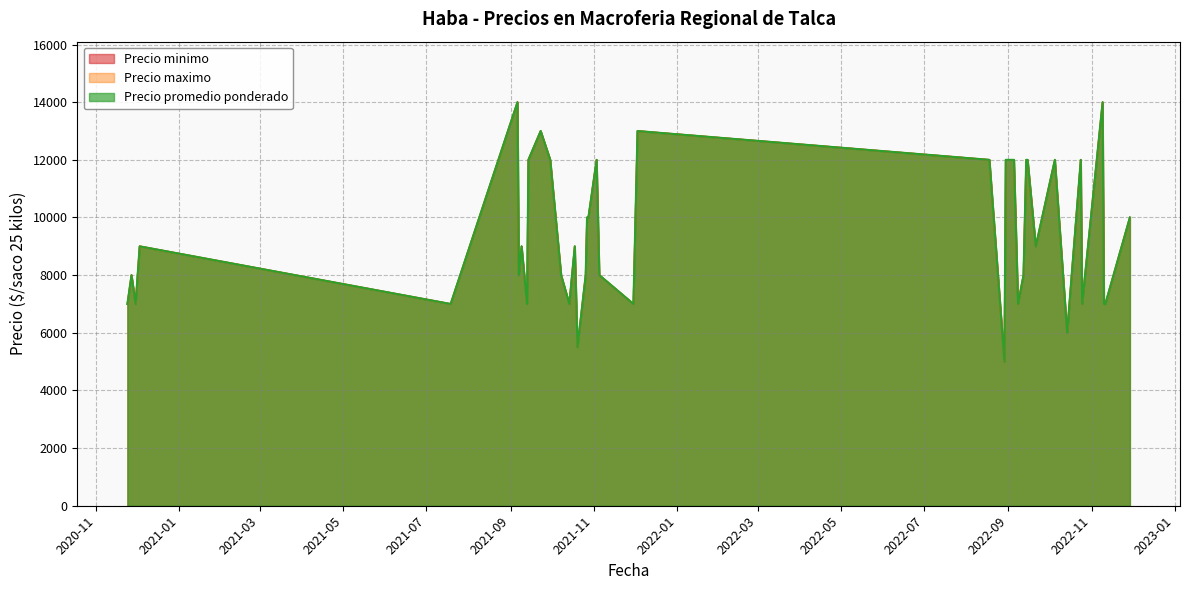

Reading left to right, transcribe all the data shown in this chart.

Precio minimo: 7000	8000	7000	9000	7000	14000	8000	9000	7000	12000	13000	12000	8000	7000	9000	5500	8000	10000	10000	12000	8000	7000	13000	12000	5000	12000	12000	7000	8000	12000	12000	9000	12000	6000	12000	7000	14000	7000	7000	10000
Precio maximo: 7000	8000	7000	9000	7000	14000	8000	9000	7000	12000	13000	12000	8000	7000	9000	5500	8000	10000	10000	12000	8000	7000	13000	12000	5000	12000	12000	7000	8000	12000	12000	9000	12000	6000	12000	7000	14000	7000	7000	10000
Precio promedio ponderado: 7000	8000	7000	9000	7000	14000	8000	9000	7000	12000	13000	12000	8000	7000	9000	5500	8000	10000	10000	12000	8000	7000	13000	12000	5000	12000	12000	7000	8000	12000	12000	9000	12000	6000	12000	7000	14000	7000	7000	10000